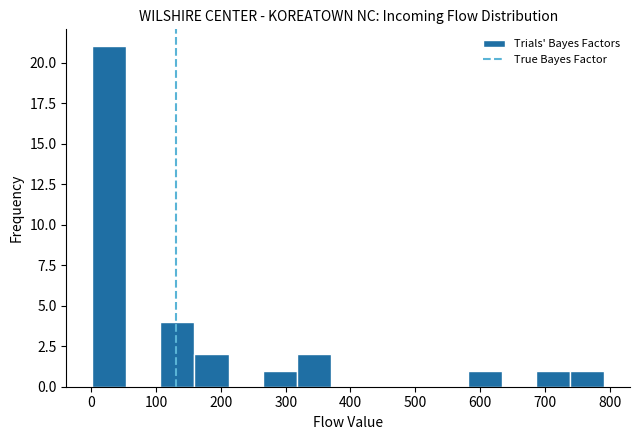

What is the height of the bar covering 260 to 320 on the x-axis? Neither the bar edges nor the heights are printed on the chart, so give them approximately, as read against the axes.

1